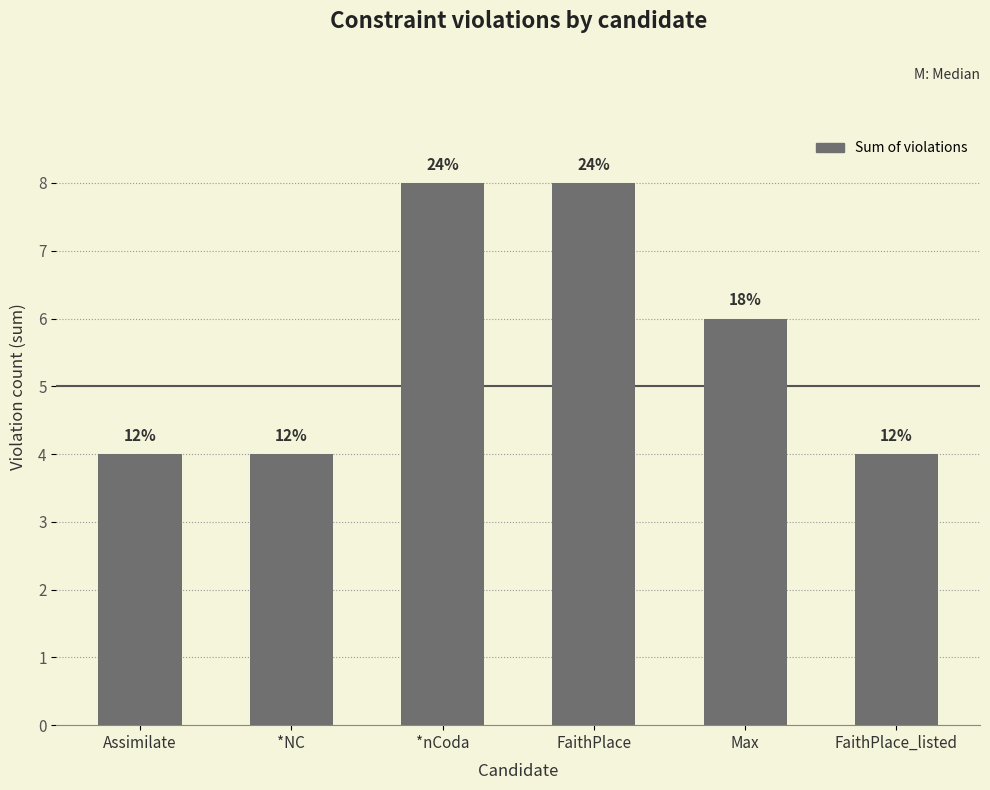

List the labels in order of value, largest first.

*nCoda, FaithPlace, Max, Assimilate, *NC, FaithPlace_listed